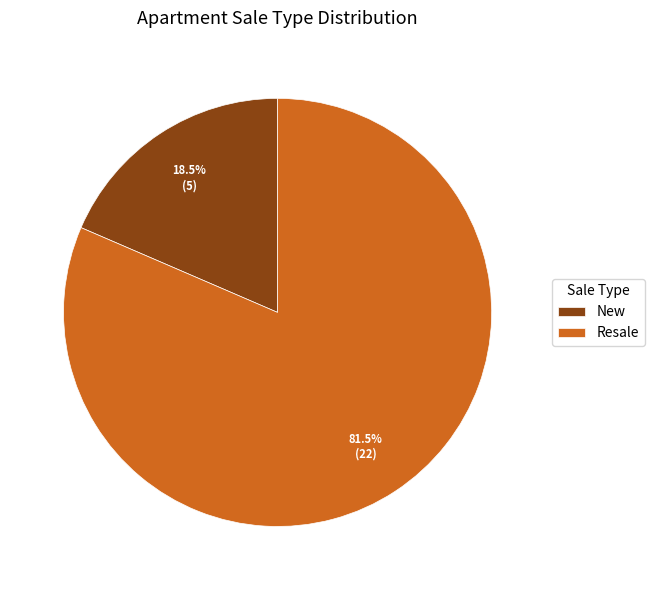

To the nearest percent, what is the difference between the largest and smallest slice percentages?

63%